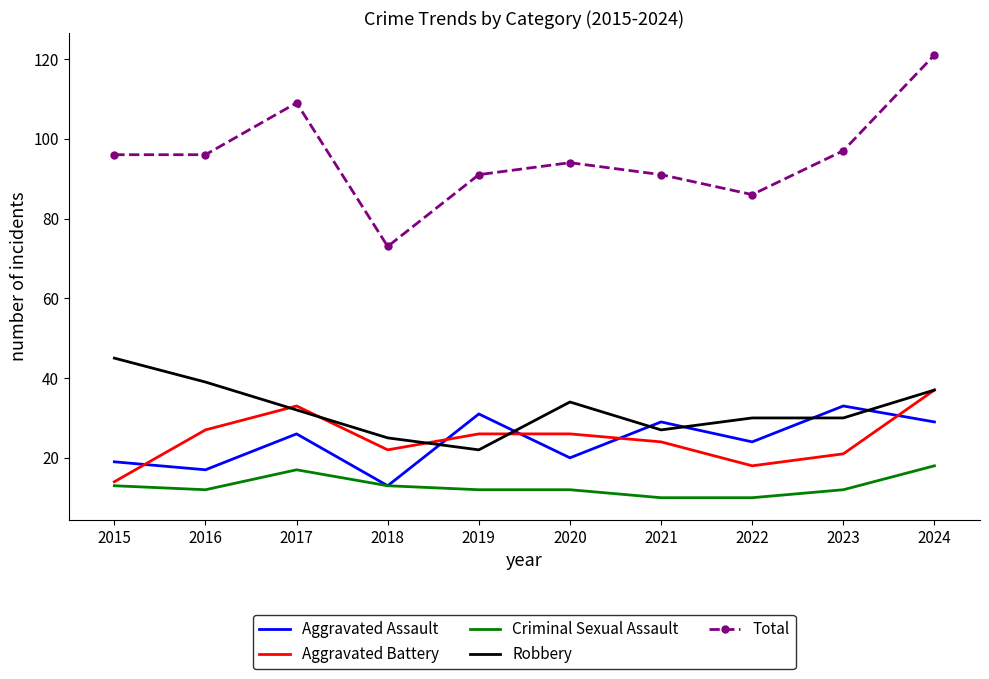

True or false: Criminal Sexual Assault and Total cross at least once.

False